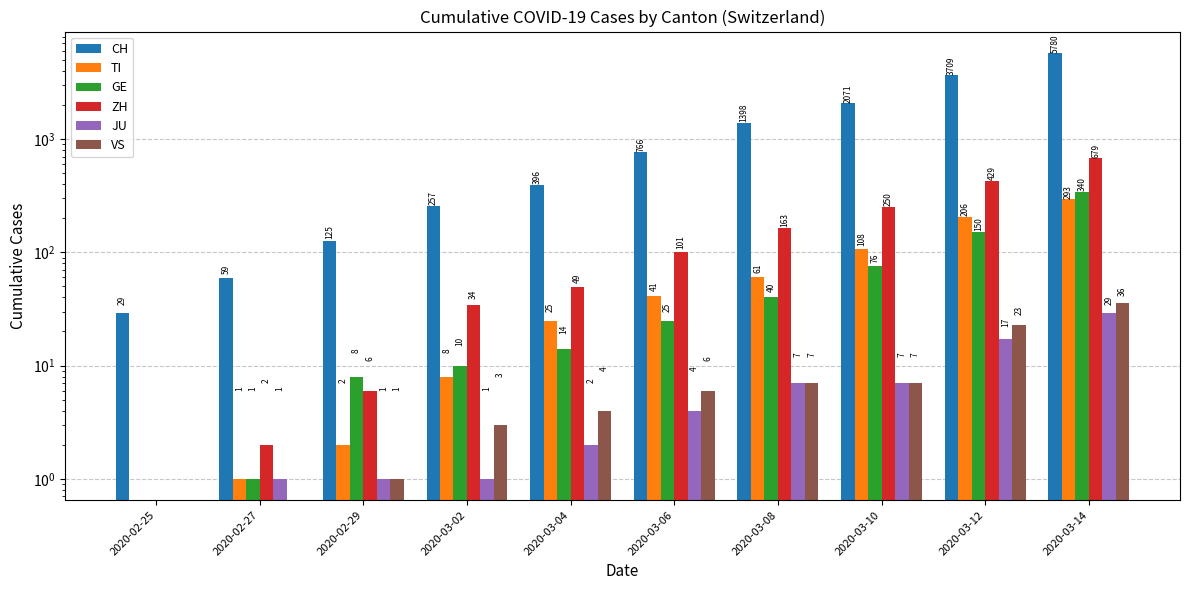

At which label does VS first exceed 6?

2020-03-08